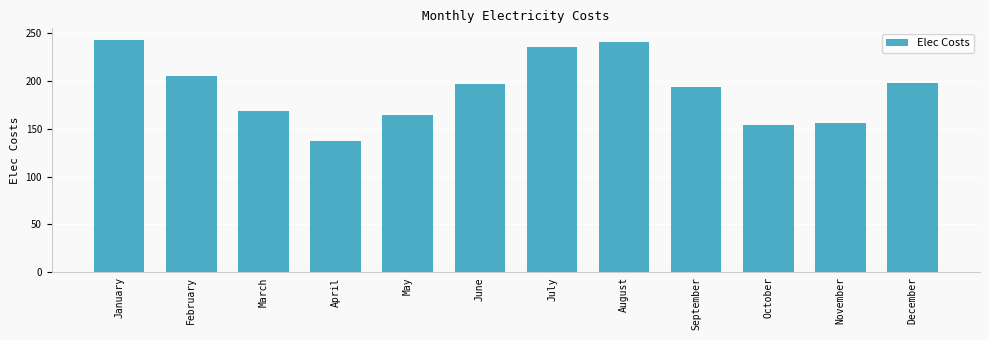

At which label does the data first exceed 196?

January